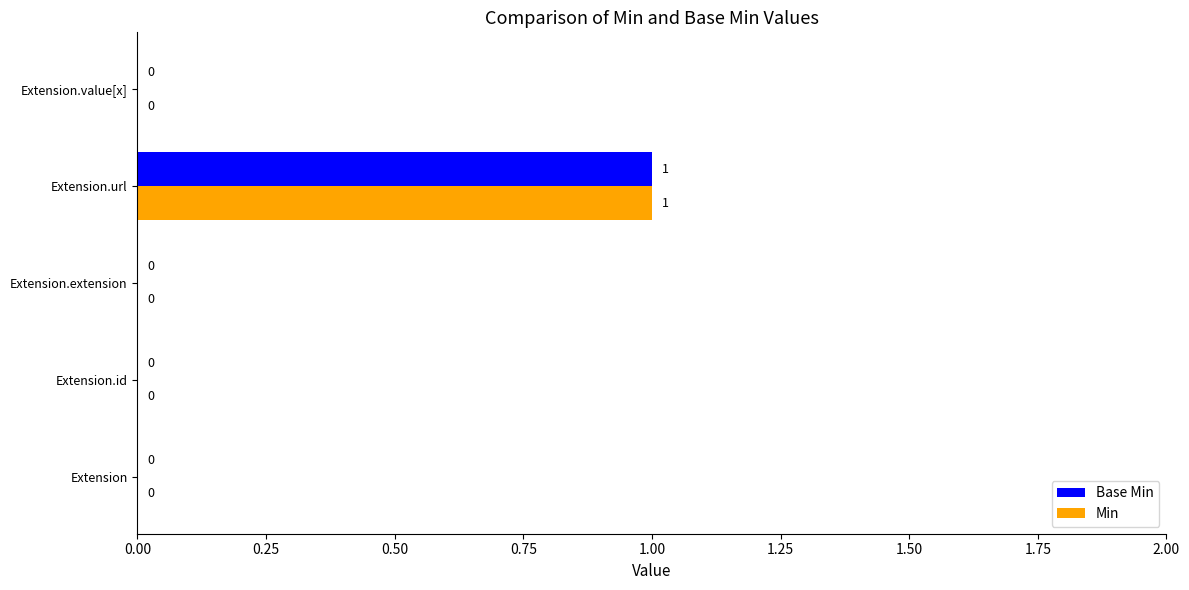

At which category is the sum across all series the highest?

Extension.url